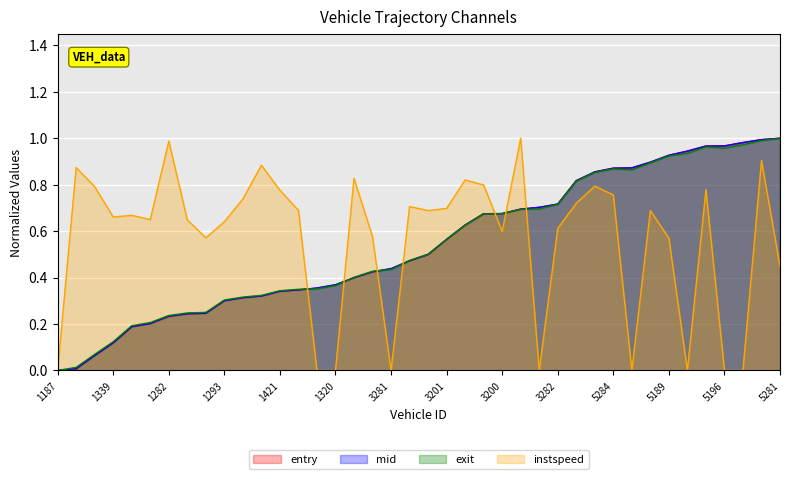

How many intersections are there between mid and entry?

13